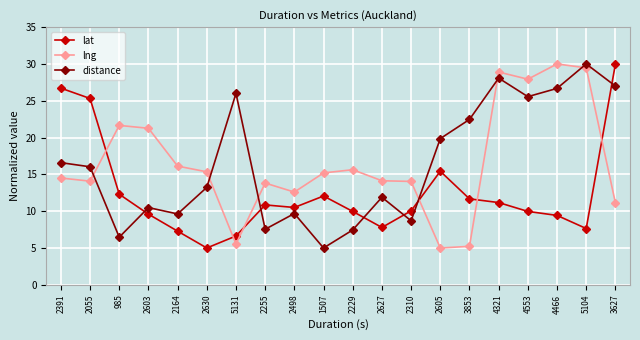

How many lines are shown in the chart?

3